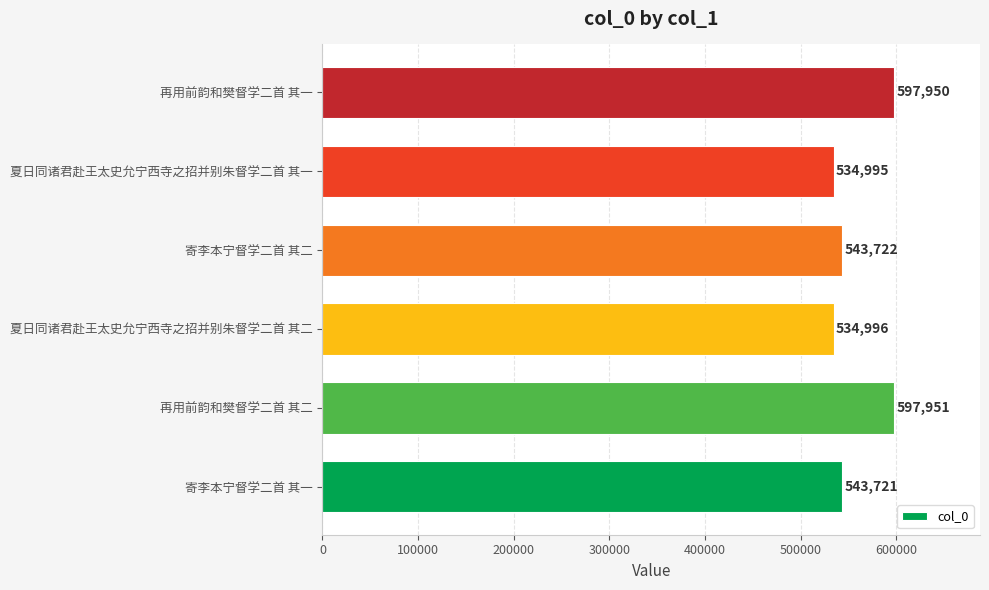

The value at 夏日同诸君赴王太史允宁西寺之招并别朱督学二首 其一 is 534995. True or false?

True